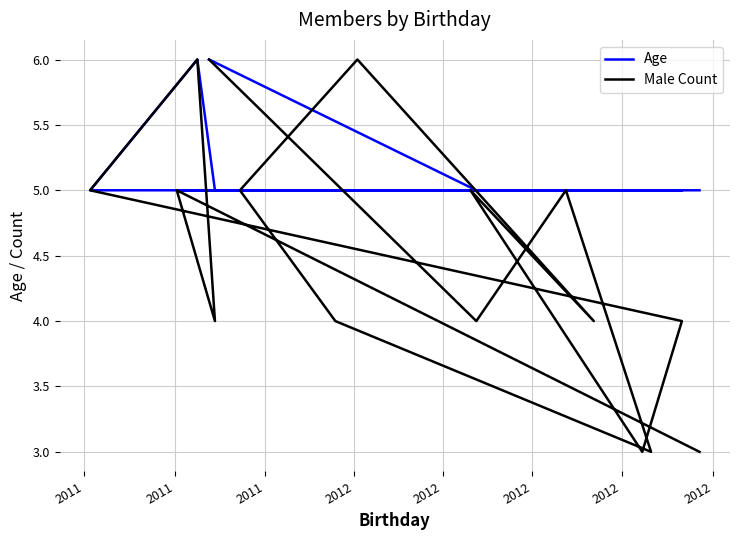

True or false: Age and Male Count cross at least once.

True